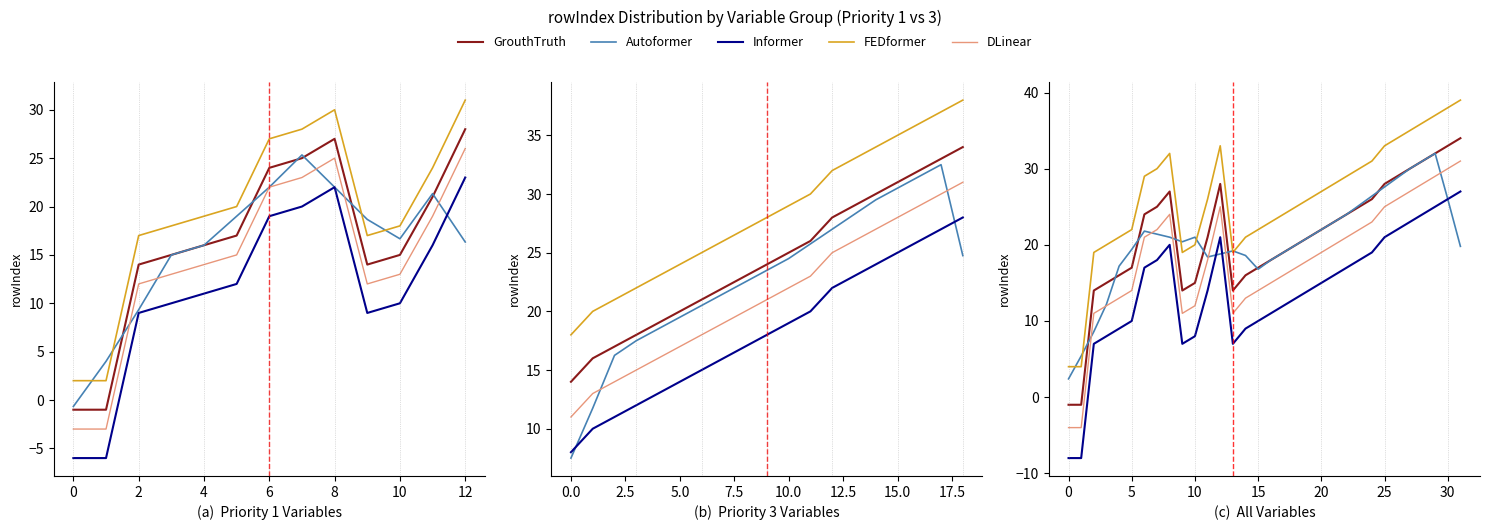

Which series changed the most between 16 and 31?

GrouthTruth